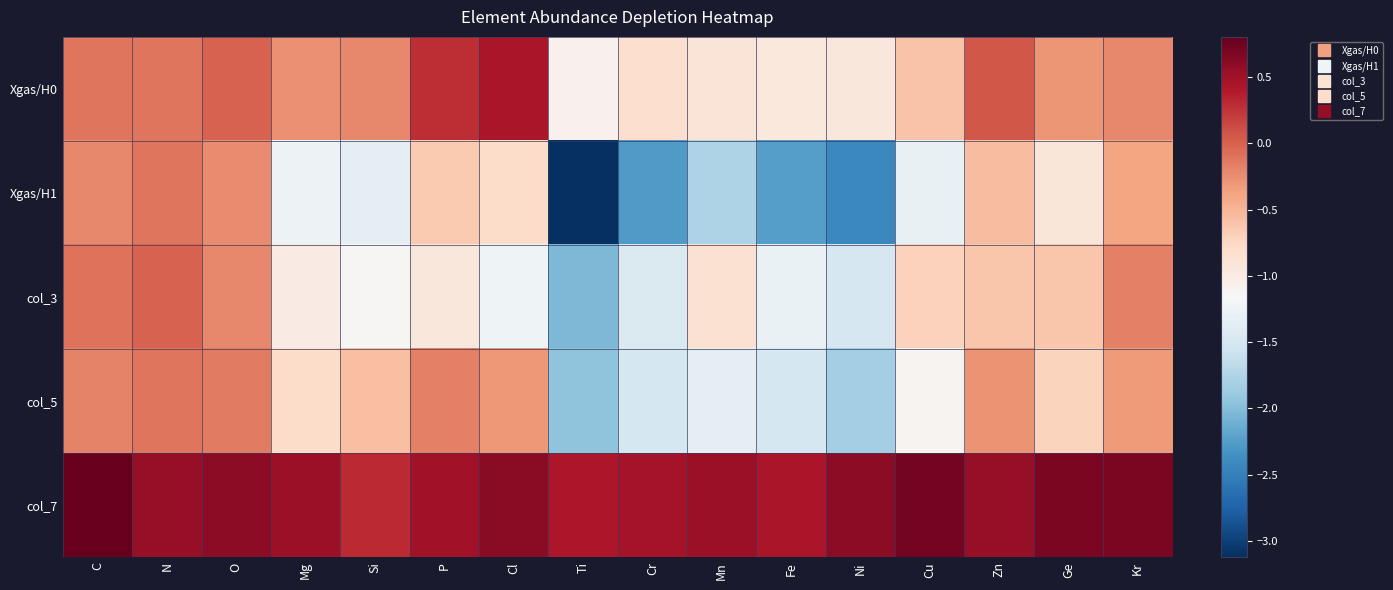

Reading left to right, what are all the values shown in this chart?

Xgas/H0: C=-0.1	N=-0.1	O=-0.0	Mg=-0.3	Si=-0.2	P=0.3	Cl=0.4	Ti=-1.1	Cr=-0.8	Mn=-0.9	Fe=-1.0	Ni=-0.9	Cu=-0.6	Zn=0.1	Ge=-0.3	Kr=-0.2
Xgas/H1: C=-0.2	N=-0.1	O=-0.2	Mg=-1.3	Si=-1.4	P=-0.6	Cl=-0.8	Ti=-3.1	Cr=-2.3	Mn=-1.8	Fe=-2.2	Ni=-2.4	Cu=-1.3	Zn=-0.6	Ge=-0.9	Kr=-0.4
col_3: C=-0.1	N=0.0	O=-0.2	Mg=-1.0	Si=-1.1	P=-0.9	Cl=-1.2	Ti=-2.0	Cr=-1.4	Mn=-0.9	Fe=-1.3	Ni=-1.5	Cu=-0.7	Zn=-0.6	Ge=-0.6	Kr=-0.2
col_5: C=-0.2	N=-0.1	O=-0.1	Mg=-0.8	Si=-0.6	P=-0.2	Cl=-0.3	Ti=-2.0	Cr=-1.5	Mn=-1.4	Fe=-1.5	Ni=-1.8	Cu=-1.1	Zn=-0.3	Ge=-0.7	Kr=-0.3
col_7: C=0.8	N=0.6	O=0.6	Mg=0.5	Si=0.3	P=0.5	Cl=0.6	Ti=0.4	Cr=0.5	Mn=0.5	Fe=0.4	Ni=0.6	Cu=0.7	Zn=0.6	Ge=0.7	Kr=0.7